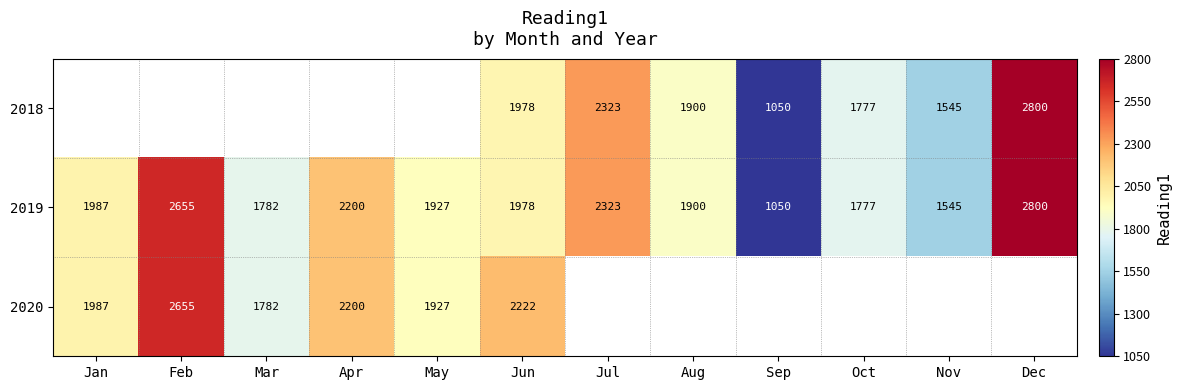

True or false: 2019 has a value of 1927 at May.

True